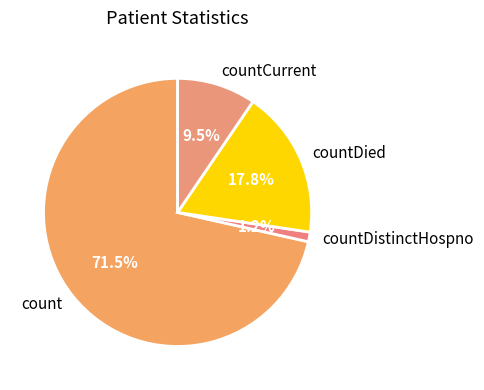

What is the largest slice in the pie chart?

count